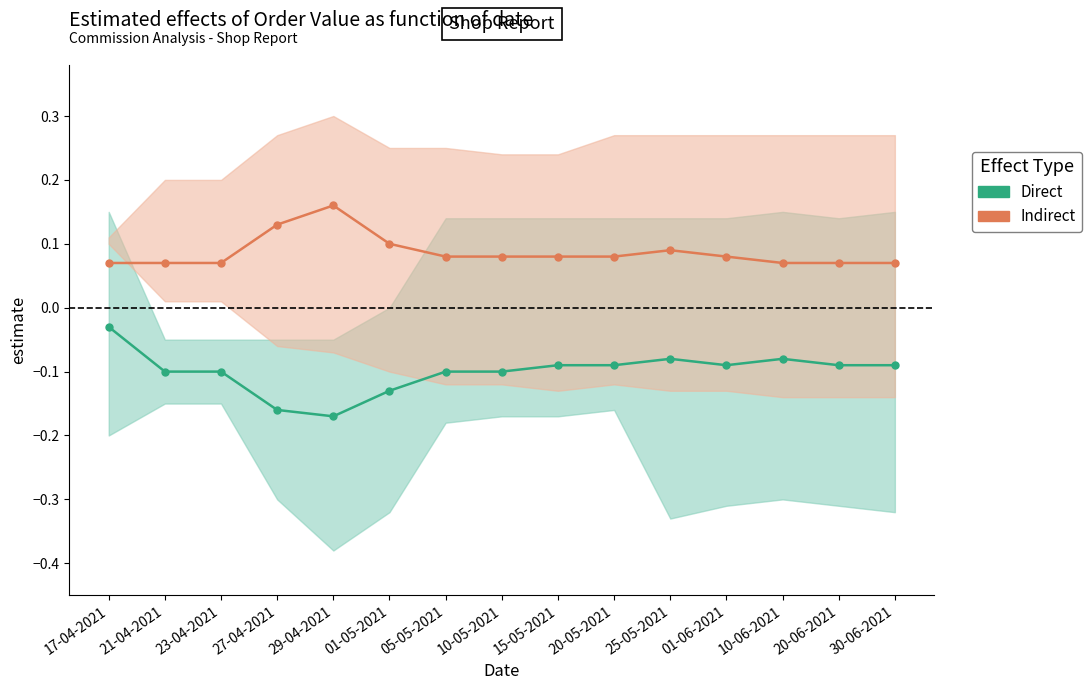

What position from the right is 05-05-2021?

9